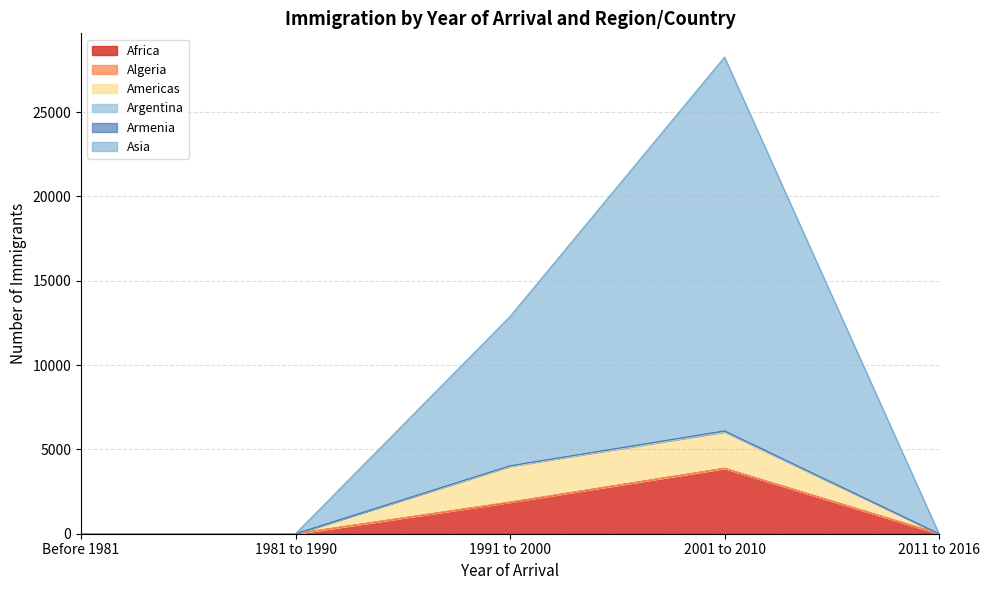

Does the chart display data point markers on the line(s)?

No